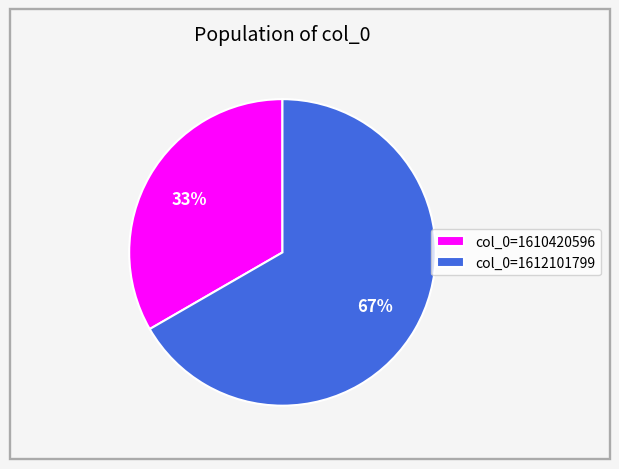

Count the number of slices in the pie.

2